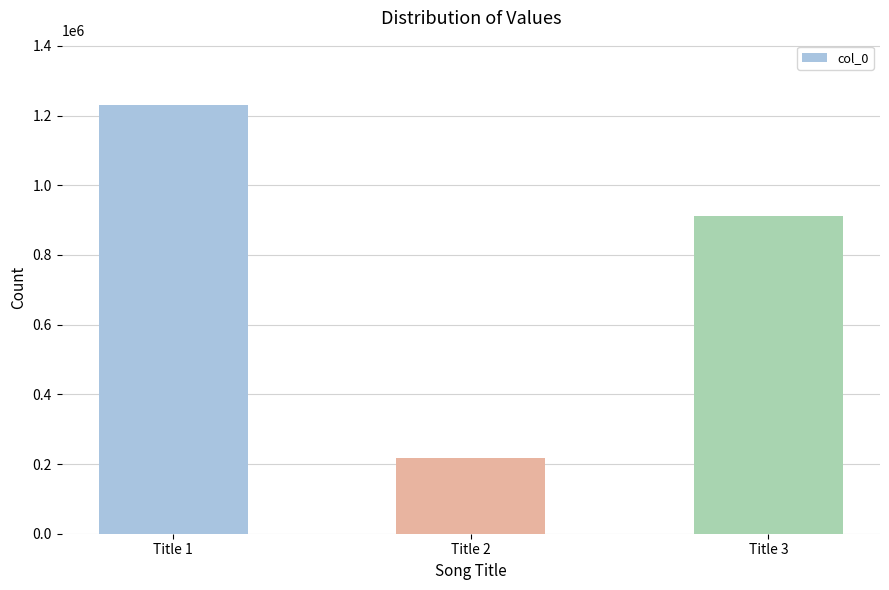

Reading left to right, transcribe all the data shown in this chart.

Title 1=1230546	Title 2=216761	Title 3=910829